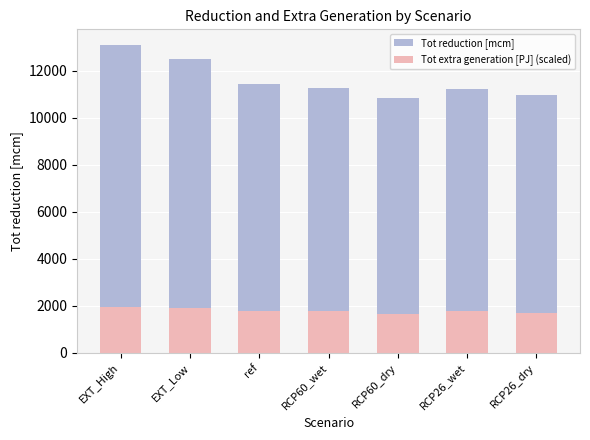

Rank the series at RCP60_wet from lowest to highest value.

Tot extra generation [PJ] (scaled), Tot reduction [mcm]